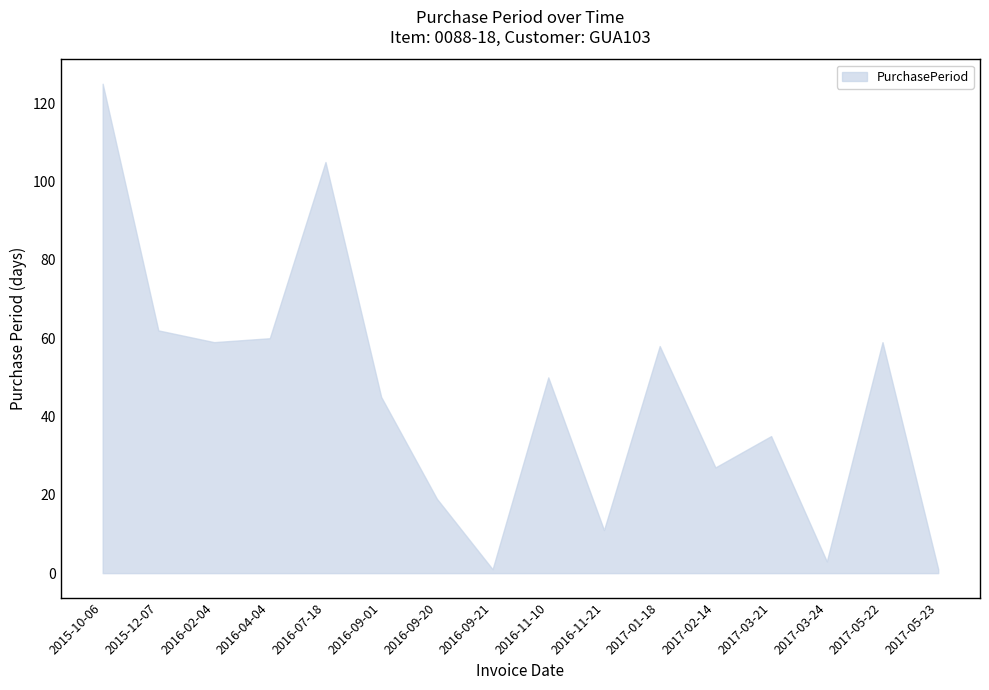

How many data points are above 50?

7